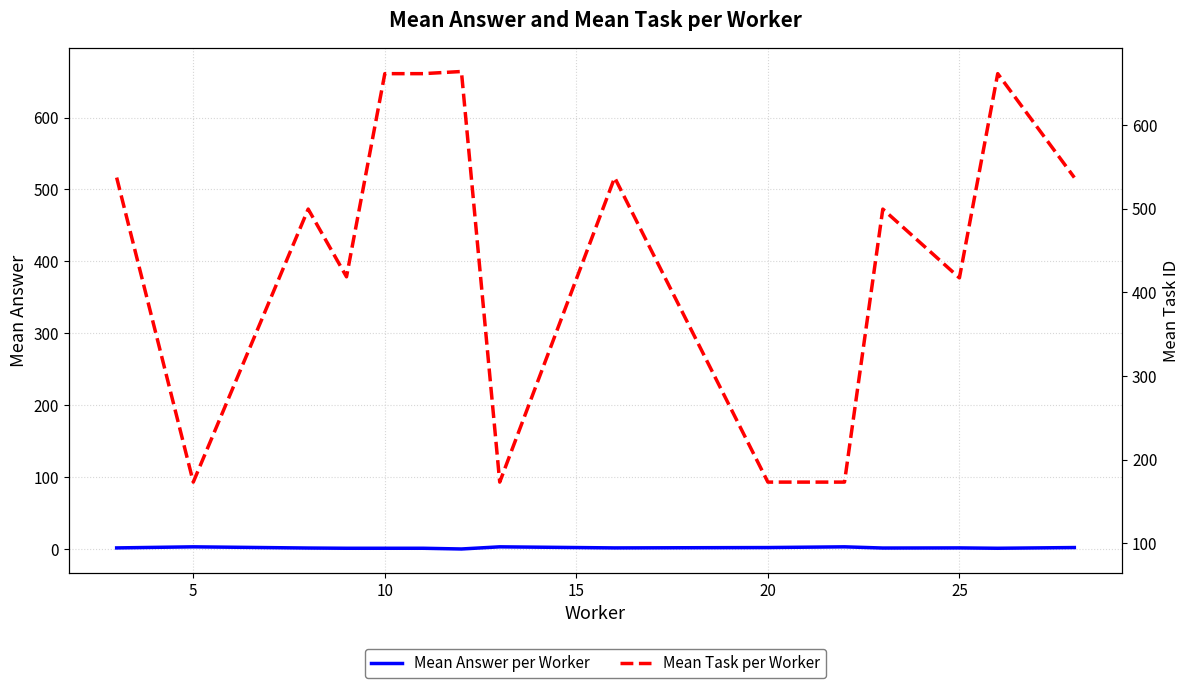

Is the value of Mean Task per Worker (right axis) at 14 greater than the value of Mean Answer per Worker at 13?

Yes